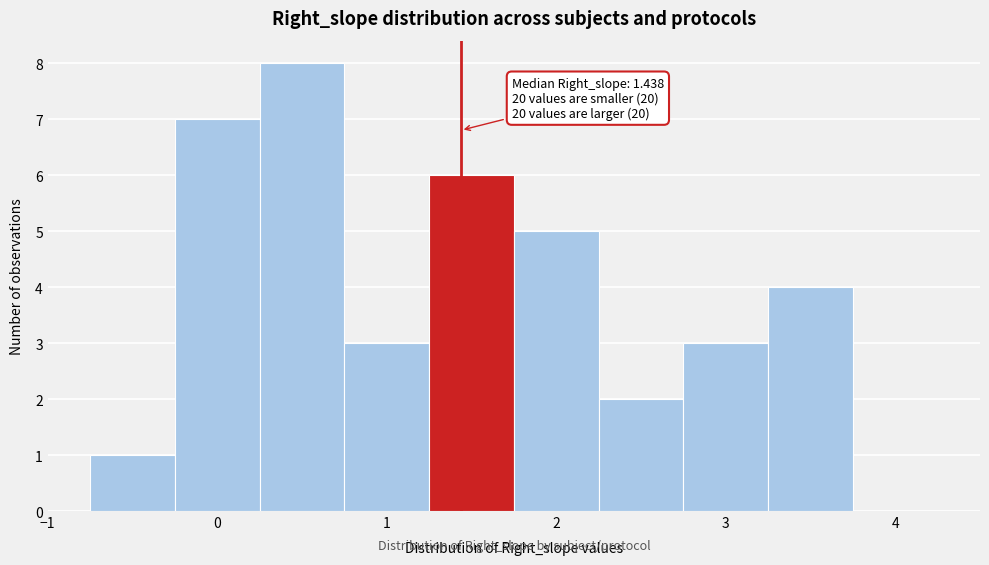

Which range on the x-axis has the tallest bar?

0.25 to 0.75